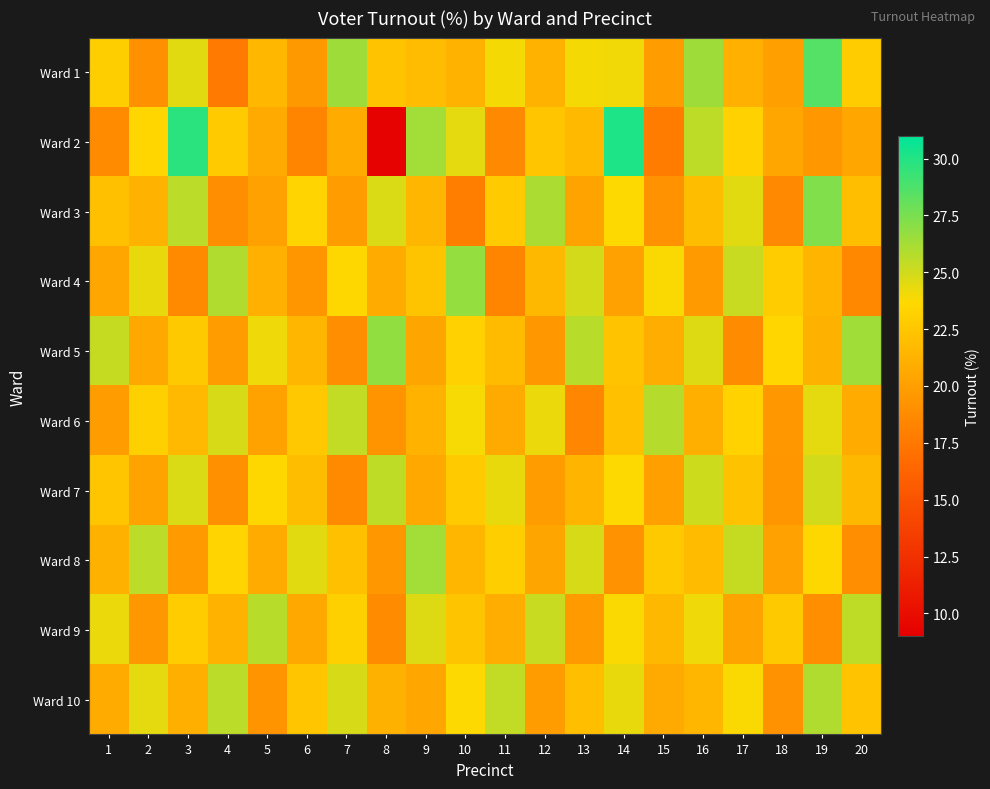

Reading right to left, transcribe all the data shown in this chart.

Ward 1: 20=22.8	19=28.5	18=20.0	17=21.1	16=26.4	15=19.9	14=24.1	13=23.9	12=21.2	11=23.9	10=21.2	9=21.8	8=22.3	7=26.4	6=19.6	5=21.6	4=17.6	3=24.5	2=19.1	1=23.0
Ward 2: 20=20.4	19=19.5	18=20.5	17=23.2	16=25.6	15=17.8	14=30.1	13=21.7	12=22.5	11=18.6	10=24.4	9=26.3	8=9.2	7=20.7	6=18.3	5=20.7	4=22.8	3=29.8	2=23.6	1=18.8
Ward 3: 20=22.0	19=27.3	18=18.6	17=24.5	16=21.9	15=19.2	14=23.7	13=20.3	12=26.1	11=22.8	10=17.9	9=21.5	8=24.7	7=19.8	6=23.4	5=20.1	4=18.9	3=25.6	2=21.3	1=22.1
Ward 4: 20=18.5	19=21.4	18=22.9	17=25.2	16=19.7	15=23.8	14=20.1	13=24.9	12=21.6	11=18.3	10=26.7	9=22.4	8=20.8	7=23.6	6=19.4	5=21.1	4=25.9	3=18.7	2=24.3	1=20.5
Ward 5: 20=26.4	19=21.2	18=23.5	17=18.8	16=24.6	15=20.9	14=22.3	13=25.7	12=19.5	11=21.8	10=23.2	9=20.4	8=26.8	7=18.9	6=21.5	5=24.1	4=19.8	3=22.7	2=20.6	1=25.3
Ward 6: 20=20.8	19=24.4	18=19.6	17=23.3	16=21.0	15=25.8	14=22.1	13=18.4	12=24.2	11=20.7	10=23.9	9=21.3	8=19.3	7=25.4	6=22.6	5=20.2	4=24.8	3=21.7	2=23.1	1=19.9
Ward 7: 20=21.6	19=24.9	18=19.4	17=22.2	16=25.1	15=20.0	14=23.7	13=21.4	12=19.8	11=24.3	10=22.8	9=20.6	8=25.5	7=18.7	6=21.9	5=23.6	4=19.1	3=24.7	2=20.3	1=22.5
Ward 8: 20=18.9	19=23.6	18=20.1	17=25.3	16=21.8	15=22.7	14=19.2	13=24.8	12=20.4	11=23.0	10=21.5	9=26.3	8=19.6	7=22.1	6=24.5	5=20.8	4=23.4	3=19.7	2=25.6	1=21.2
Ward 9: 20=25.5	19=19.0	18=22.7	17=20.3	16=24.1	15=21.6	14=23.8	13=19.7	12=25.2	11=20.9	10=22.4	9=24.6	8=18.8	7=23.1	6=20.6	5=25.7	4=21.3	3=22.9	2=19.5	1=24.2
Ward 10: 20=22.3	19=25.9	18=19.2	17=23.8	16=21.5	15=20.7	14=24.3	13=22.0	12=19.9	11=25.4	10=23.7	9=20.5	8=21.2	7=24.8	6=22.5	5=19.3	4=25.6	3=21.0	2=24.4	1=20.8